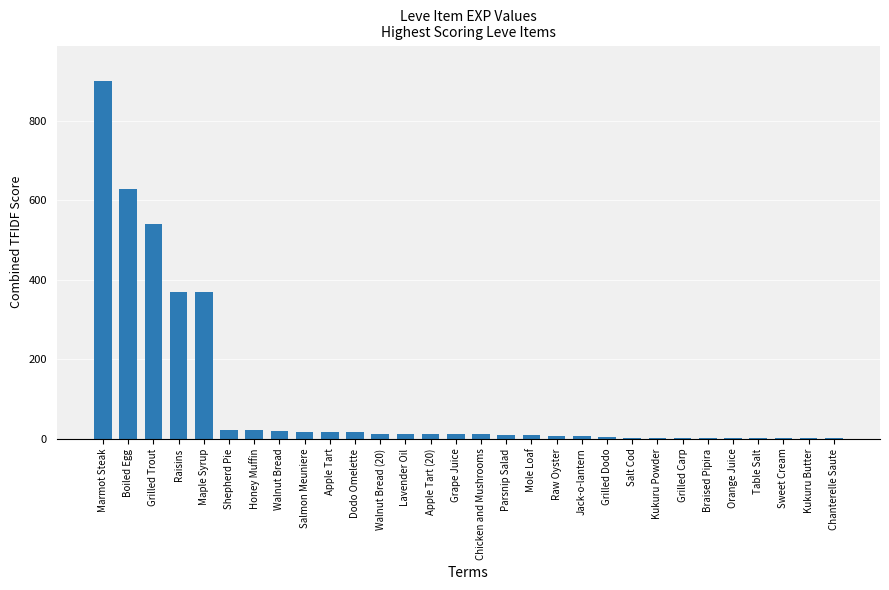

What is the sum of the values at Marmot Steak and Grilled Trout?

1440